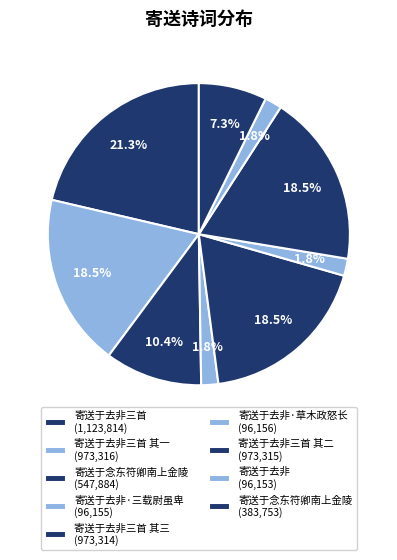

Count the number of slices in the pie.

9